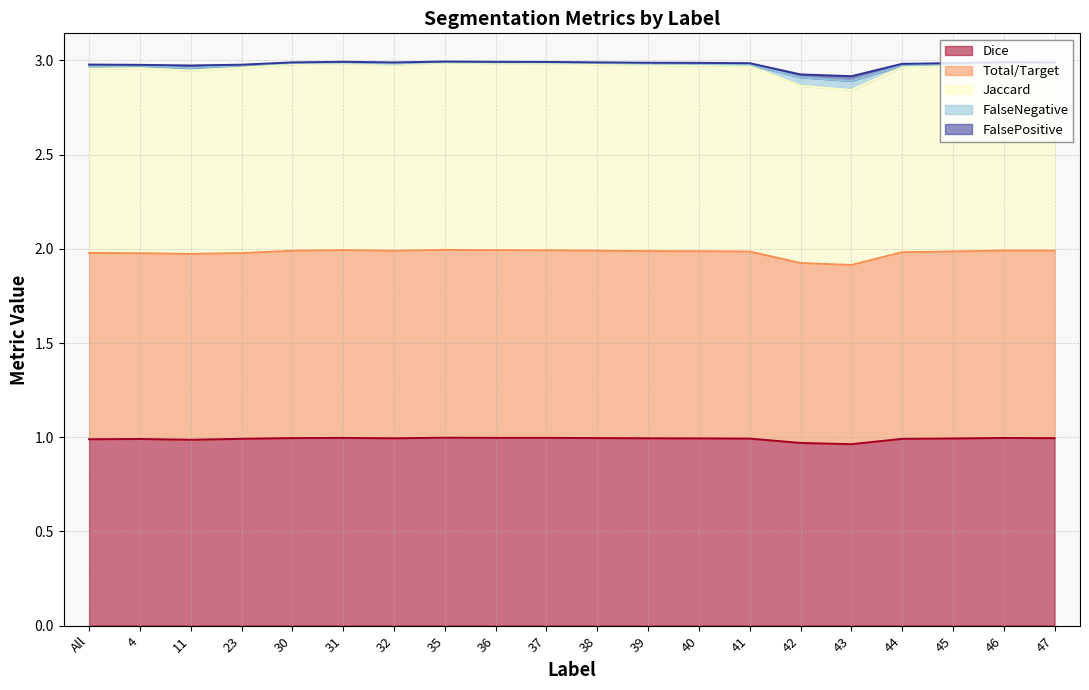

At which category is the sum across all series the highest?

35